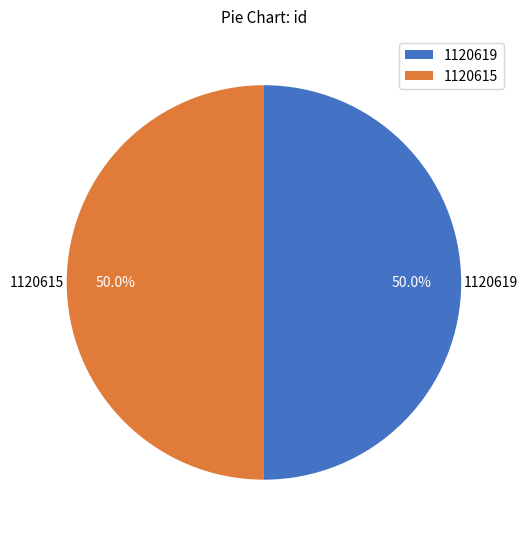

Count the number of slices in the pie.

2